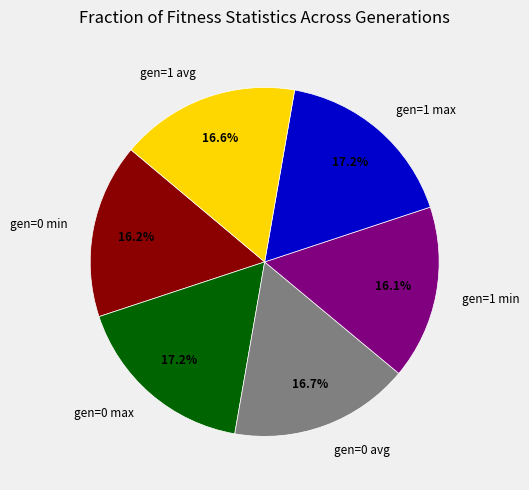

Does gen=1 min represent more than half of the total?

No